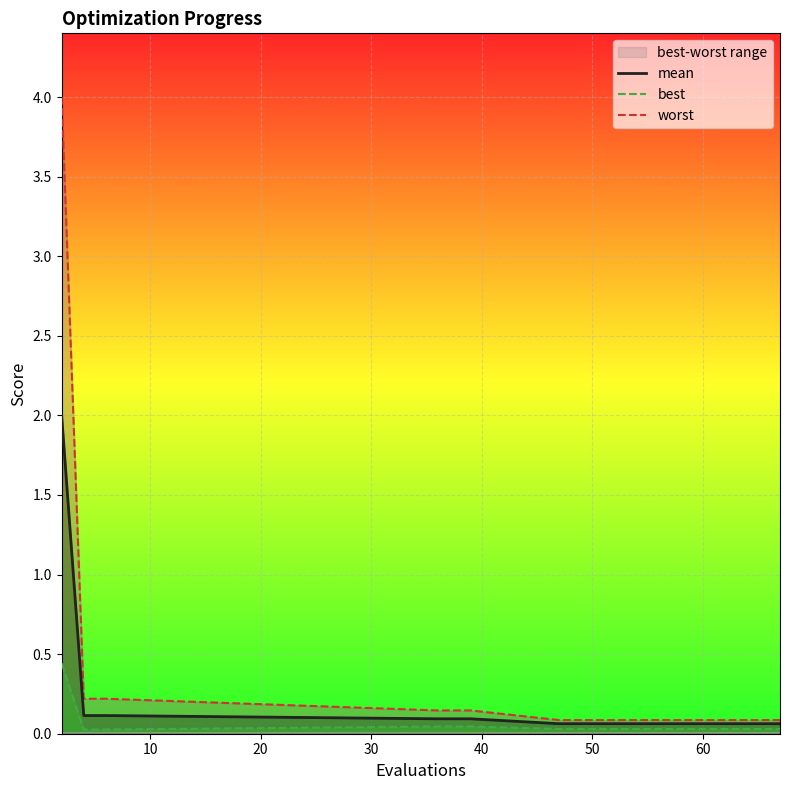

What is the average value of the worst series?

0.3